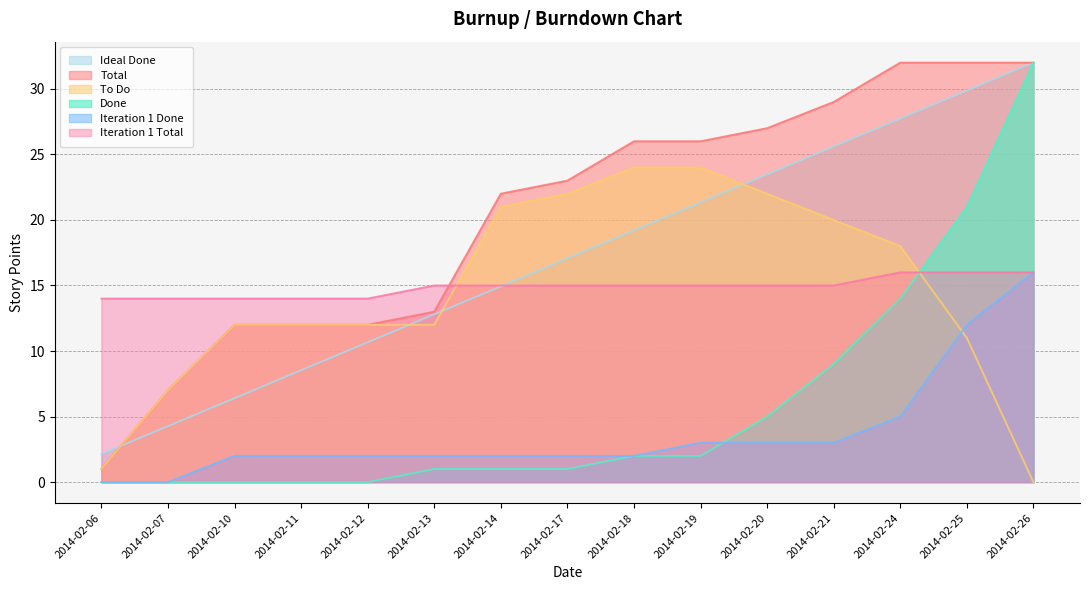

How many values in the Done series exceed 1?

7